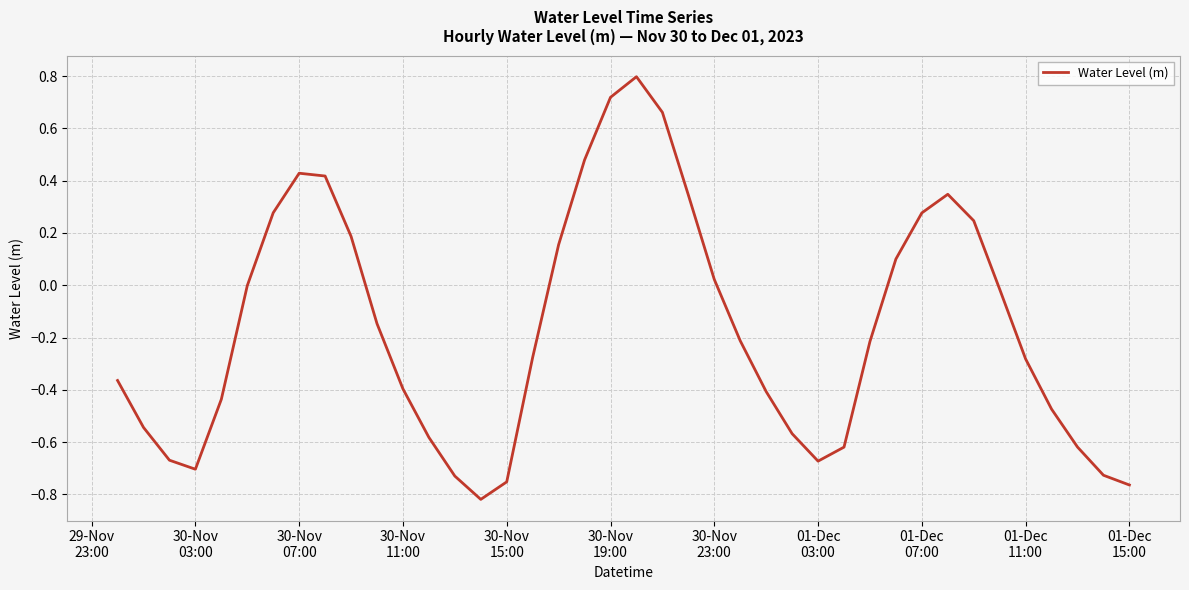

What is the greatest value displayed?

0.8